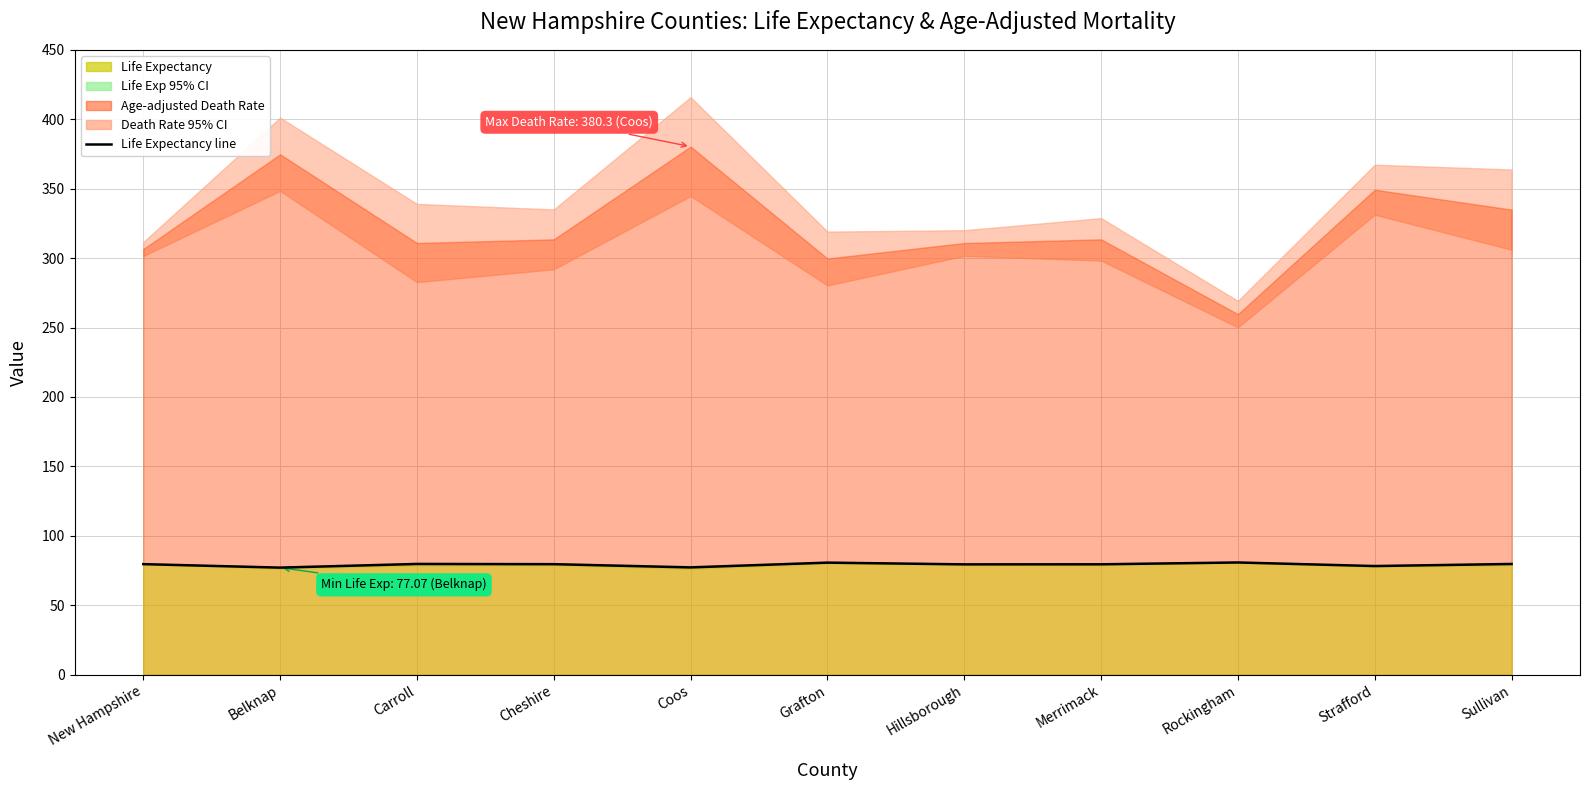

Count the number of categories in the chart.

11